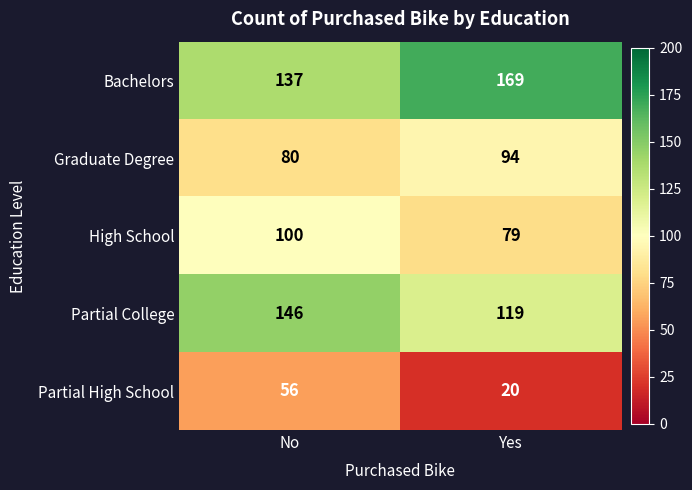

What is the minimum value shown in the chart?

20